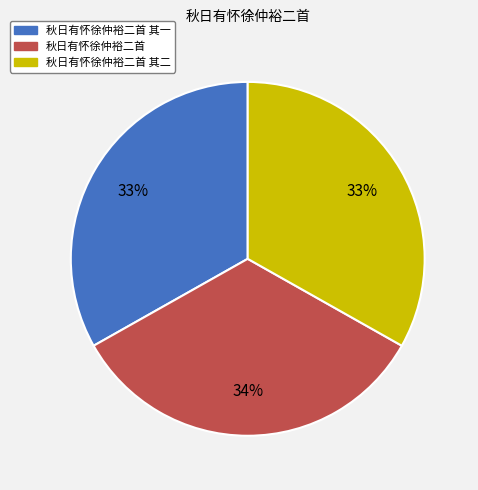

The 秋日有怀徐仲裕二首 其一 slice represents 19% of the pie. True or false?

False